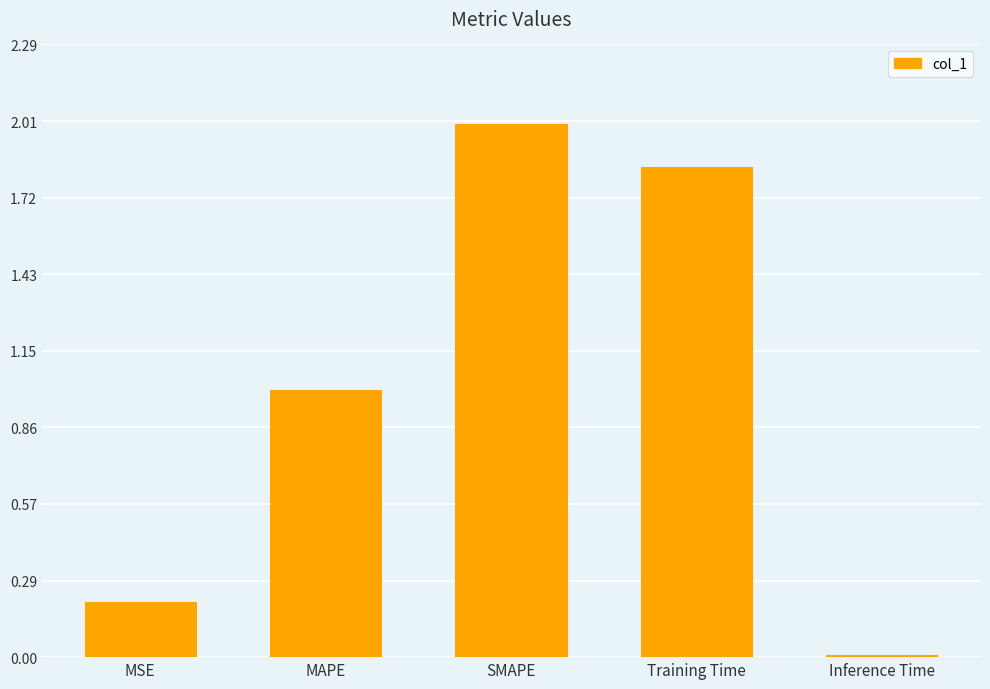

What is the sum of all values?

5.0